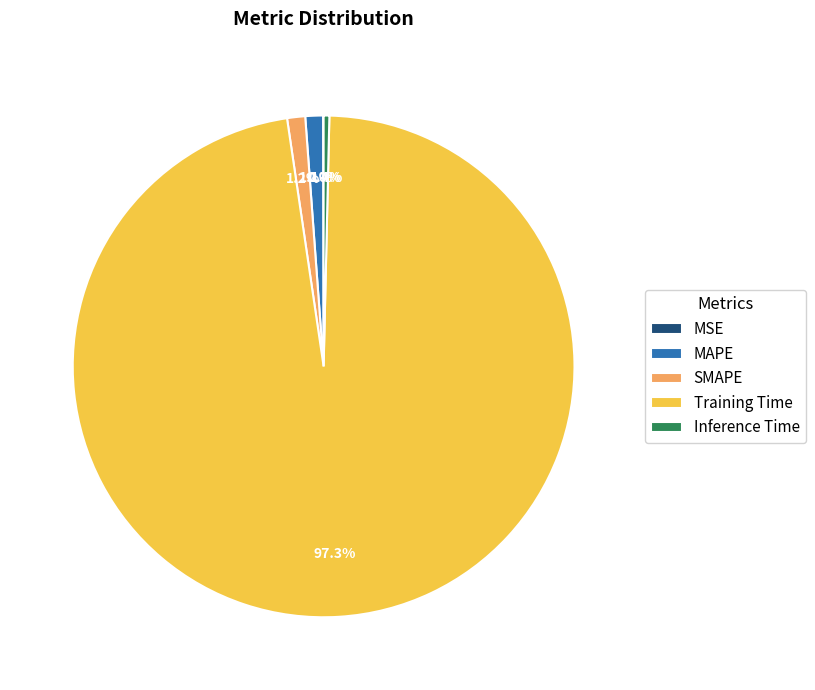

What is the majority slice?

Training Time